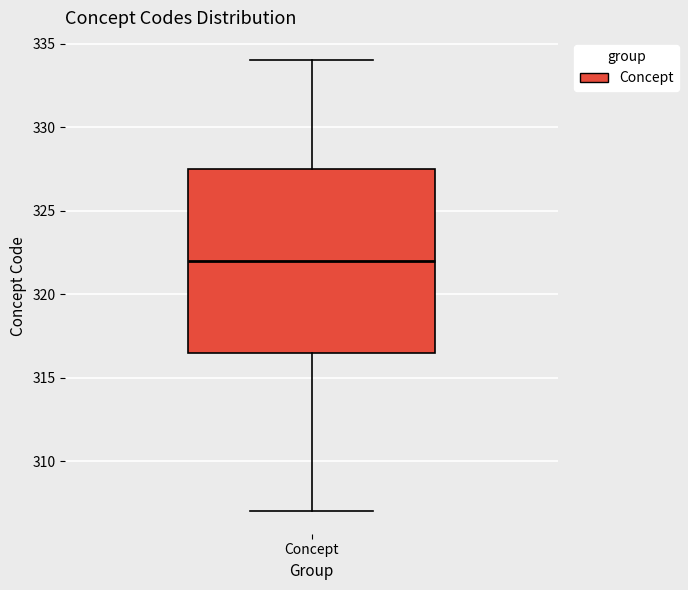

Read this box plot against the y-axis: the position of the median line, the range covered by the box, and the ends of both whiskers. The values are not printed on the chart, so give them approximately, as read against the axis.

median 322.0, box 316.5 to 327.5, whiskers 307.0 to 334.0